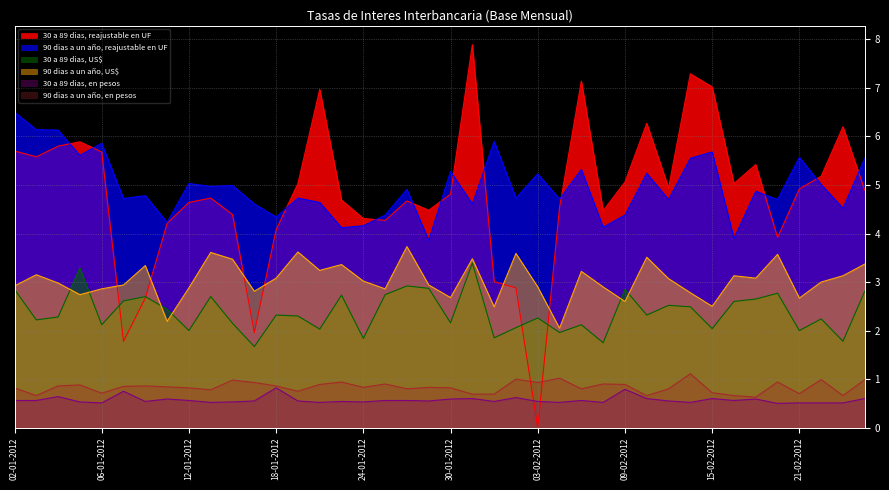

Rank the categories by 30 a 89 dias, US$ value from highest to lowest.

31-01-2012, 05-01-2012, 26-01-2012, 27-01-2012, 02-01-2012, 09-02-2012, 24-02-2012, 20-02-2012, 25-01-2012, 23-01-2012, 10-01-2012, 13-01-2012, 17-02-2012, 09-01-2012, 16-02-2012, 13-02-2012, 14-02-2012, 11-01-2012, 18-01-2012, 10-02-2012, 19-01-2012, 04-01-2012, 03-02-2012, 22-02-2012, 03-01-2012, 30-01-2012, 16-01-2012, 06-01-2012, 07-02-2012, 02-02-2012, 15-02-2012, 20-01-2012, 12-01-2012, 21-02-2012, 06-02-2012, 01-02-2012, 24-01-2012, 23-02-2012, 08-02-2012, 17-01-2012